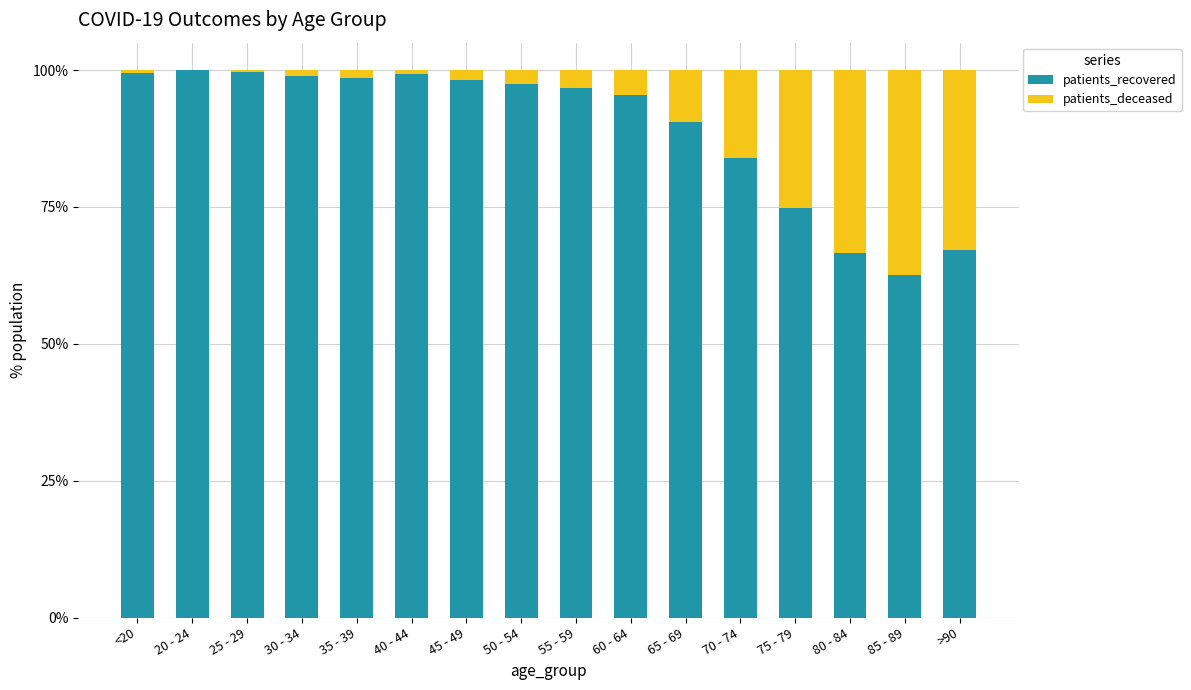

Is it true that patients_recovered equals 29.8 at 80 - 84?

False